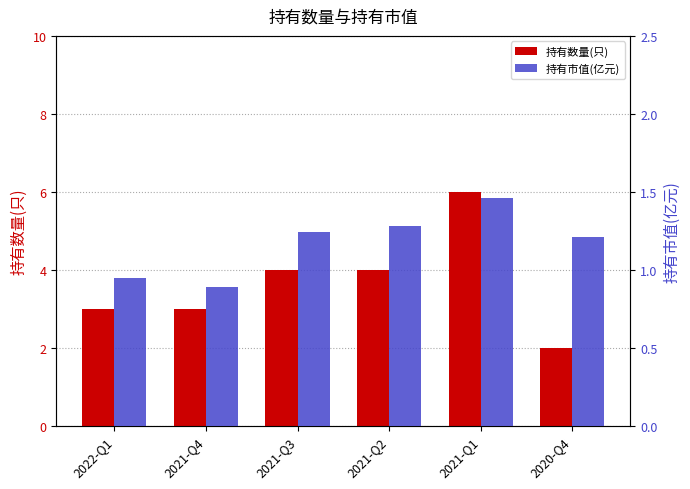

How many values in the 持有数量(只) series exceed 4?

1